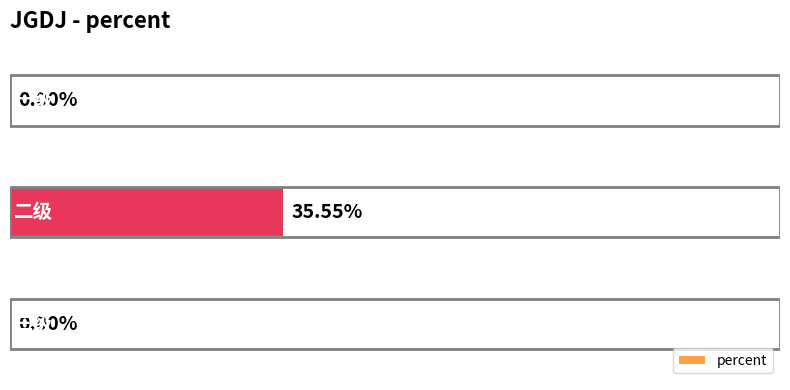

List the labels in order of value, smallest first.

0, 2, 1